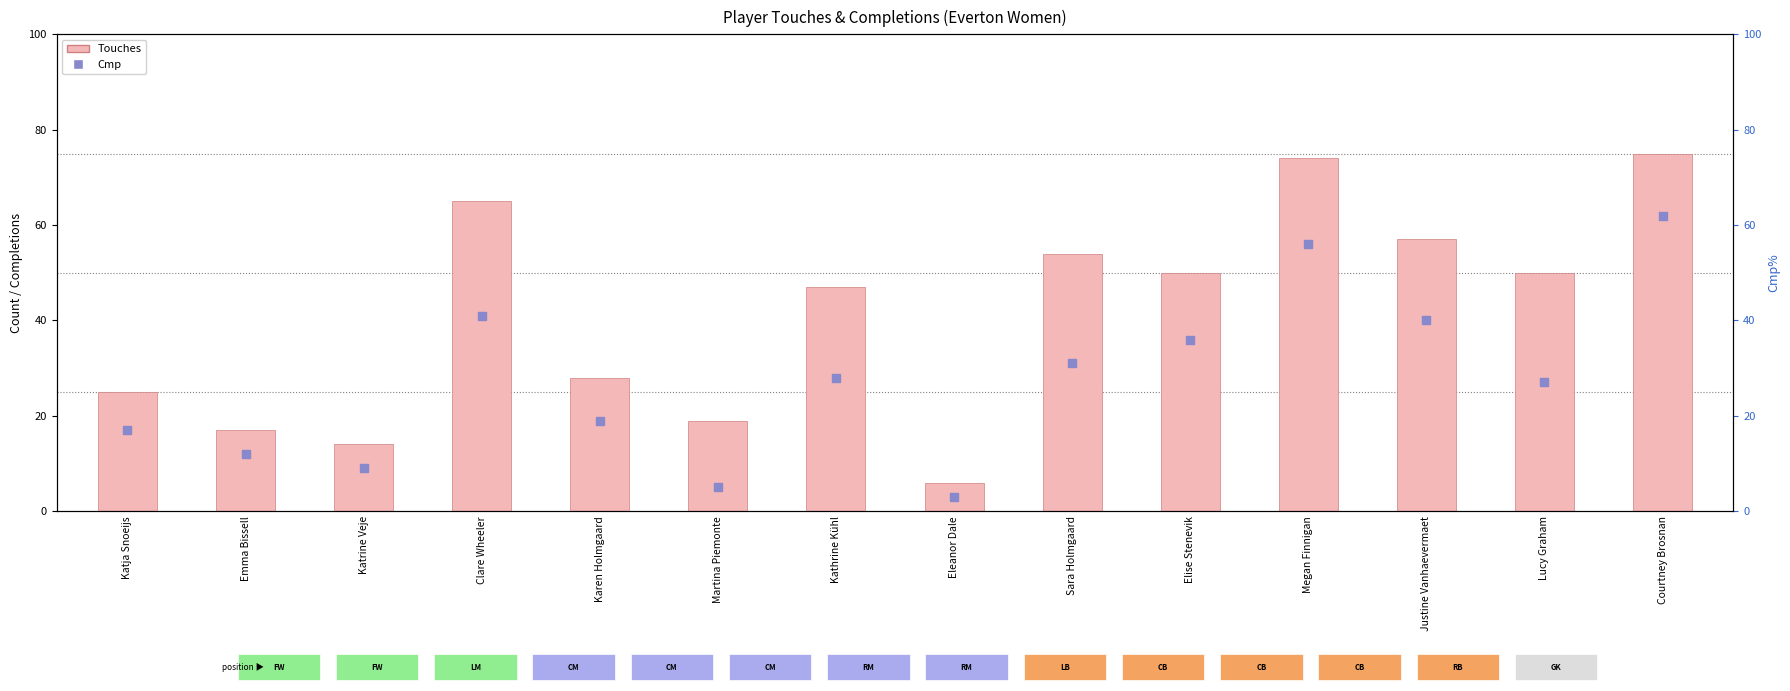

What is the total value across all series at Sara Holmgaard?

85